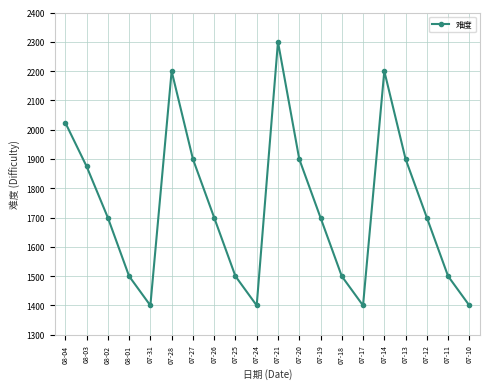

How many points are higher than both their immediate neighbors (excluding endpoints)?

3